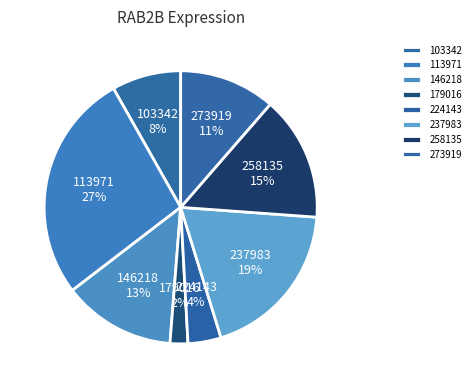

What percentage is the 237983 slice, to the nearest percent?

19%